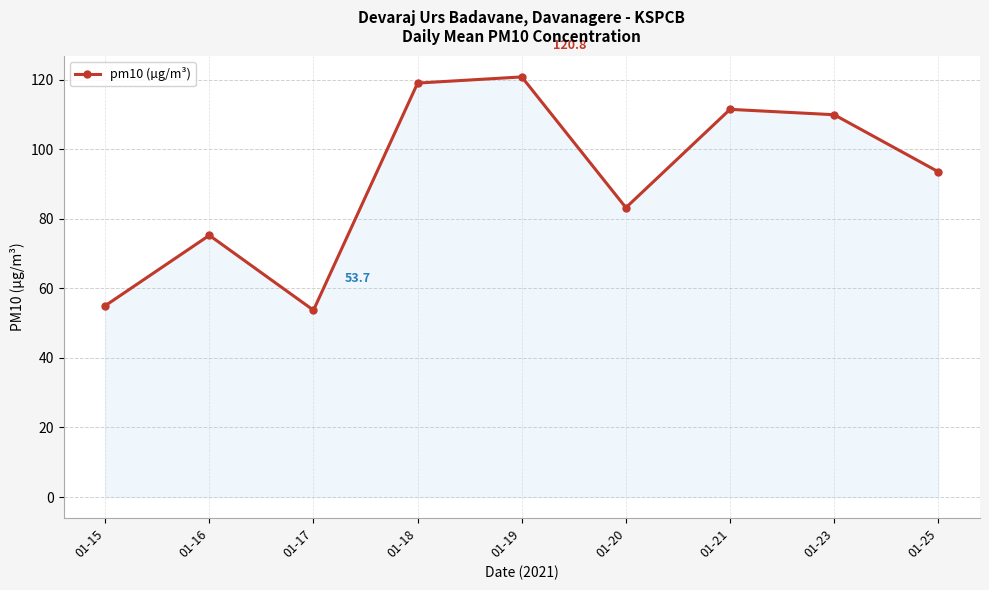

What is the sum of the values at 01-18 and 01-17?

172.7